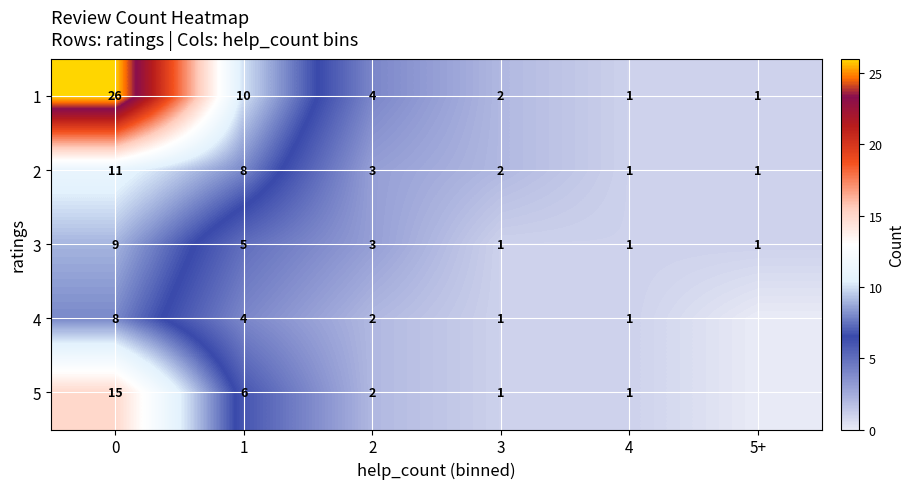

What is the lowest value of the 1 series?

1